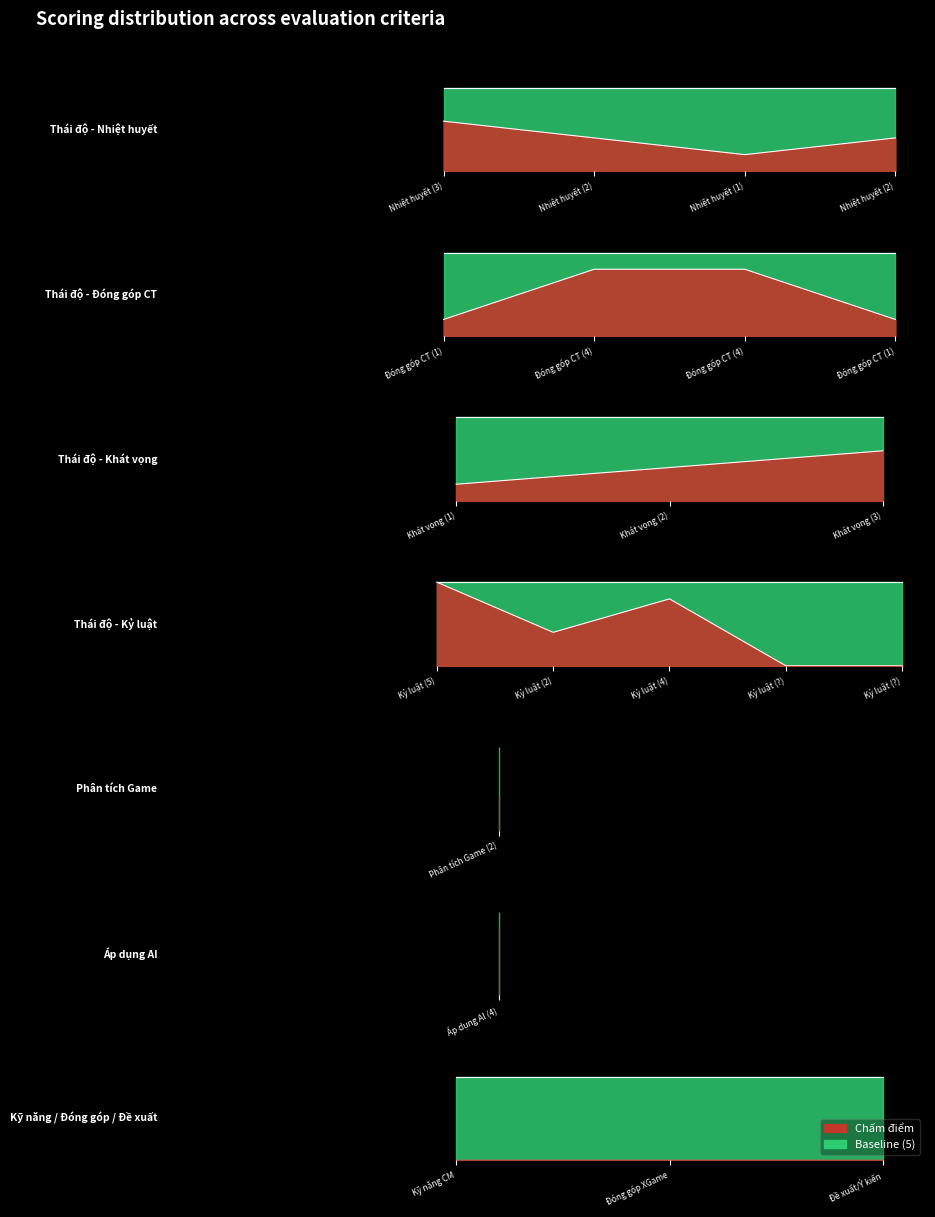

The Chấm điểm series shows 5 at 1. True or false?

False